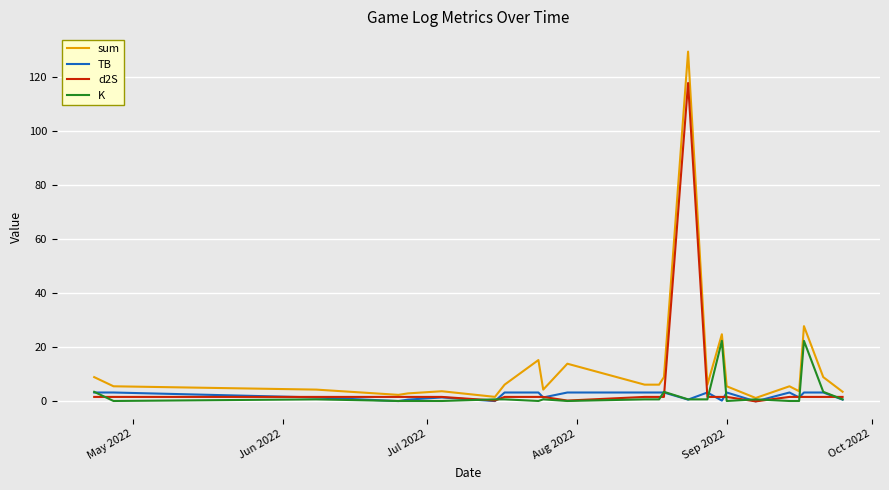

What is the maximum value shown in the chart?

129.4